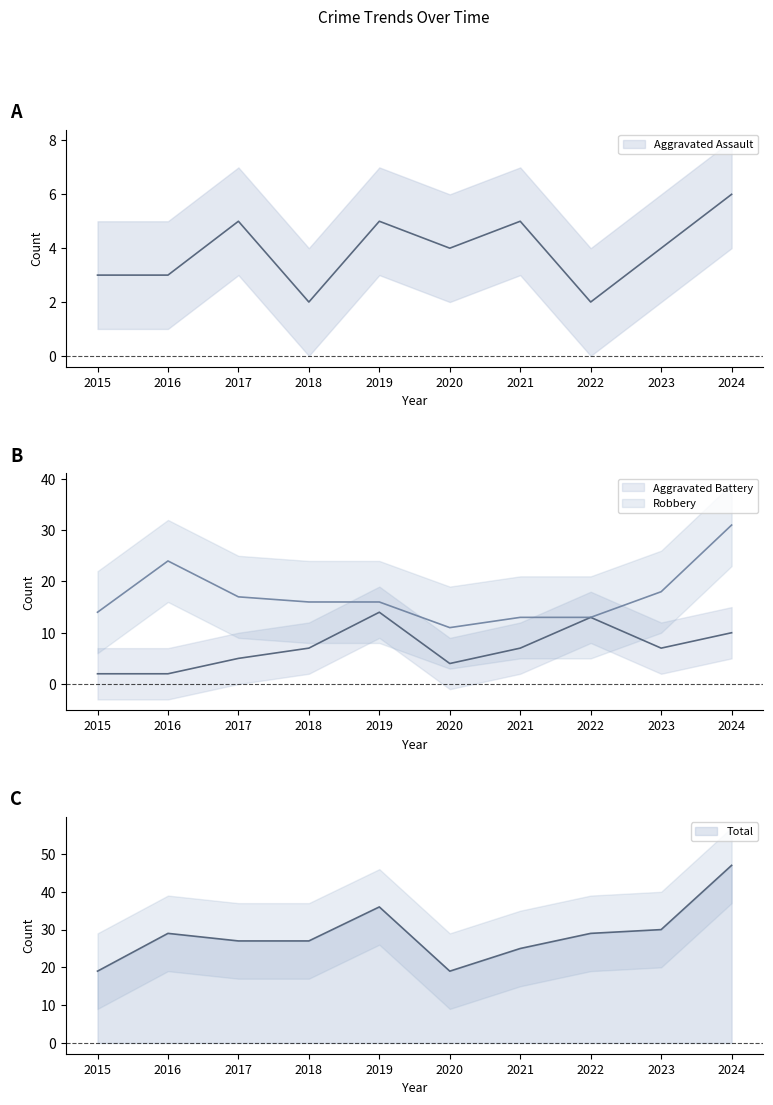

What is the difference between the second highest and minimum values in the Total series?

17